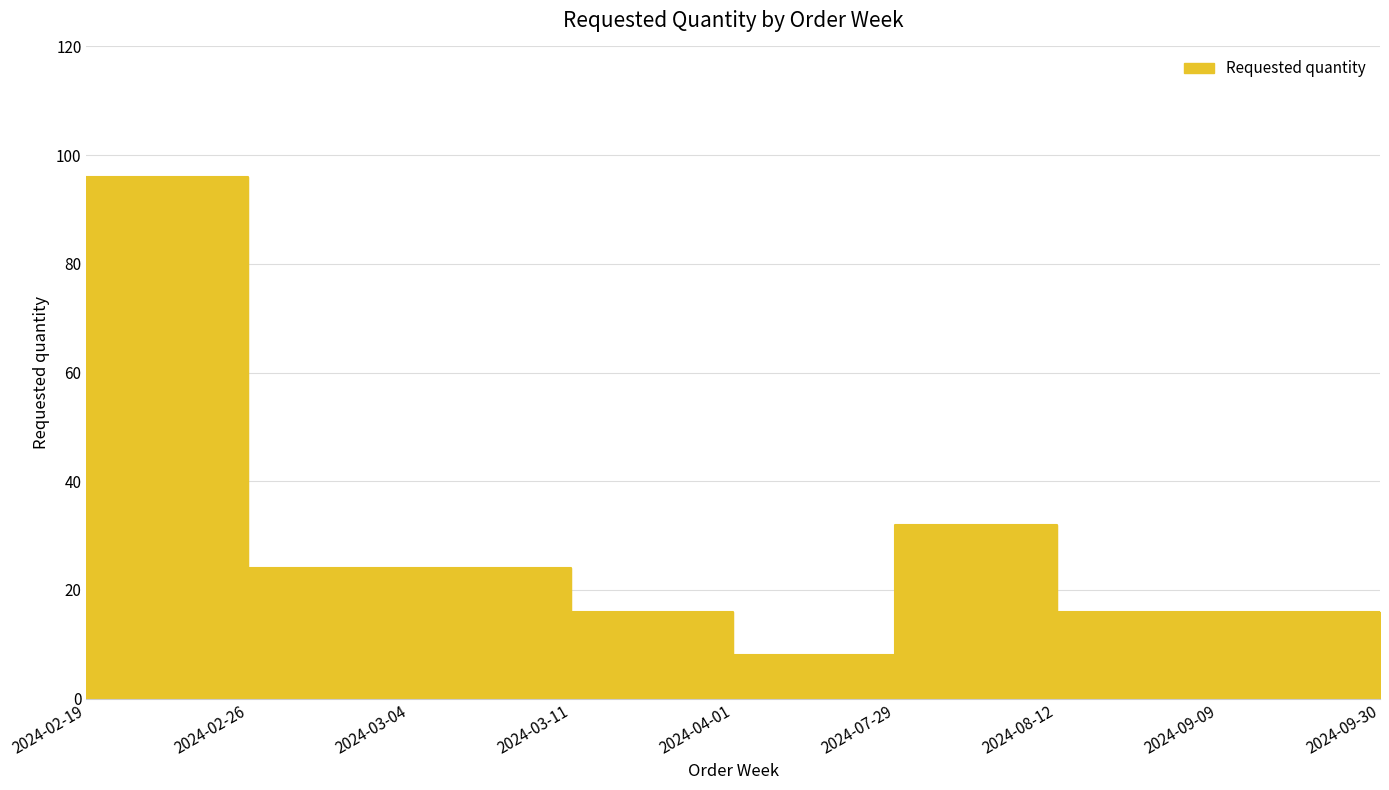

What is the difference between the second highest and second lowest values?

16